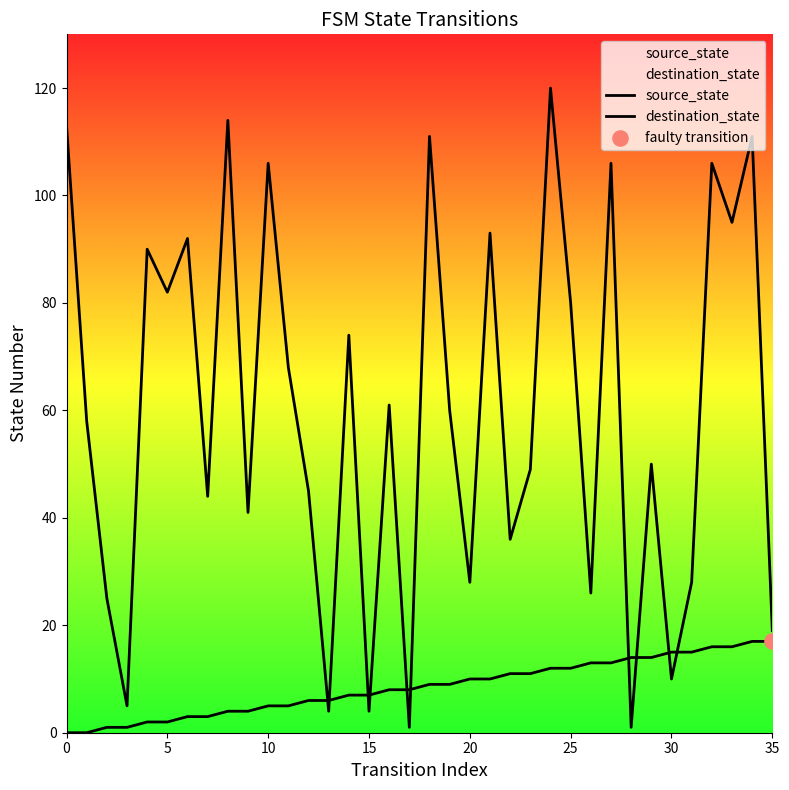

Which series has the largest total across all categories?

destination_state